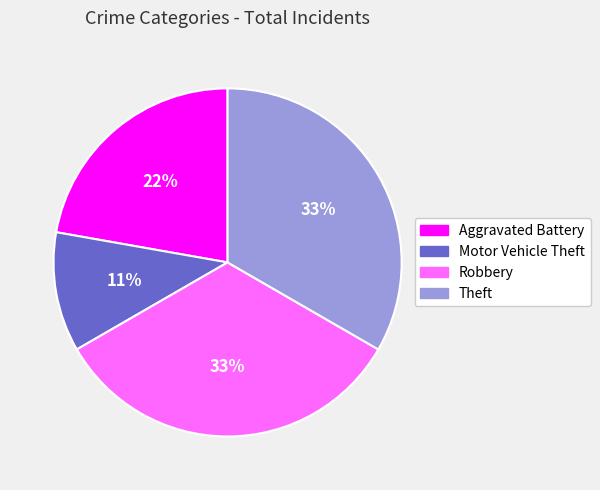

Which category has the smallest portion of the pie?

Motor Vehicle Theft